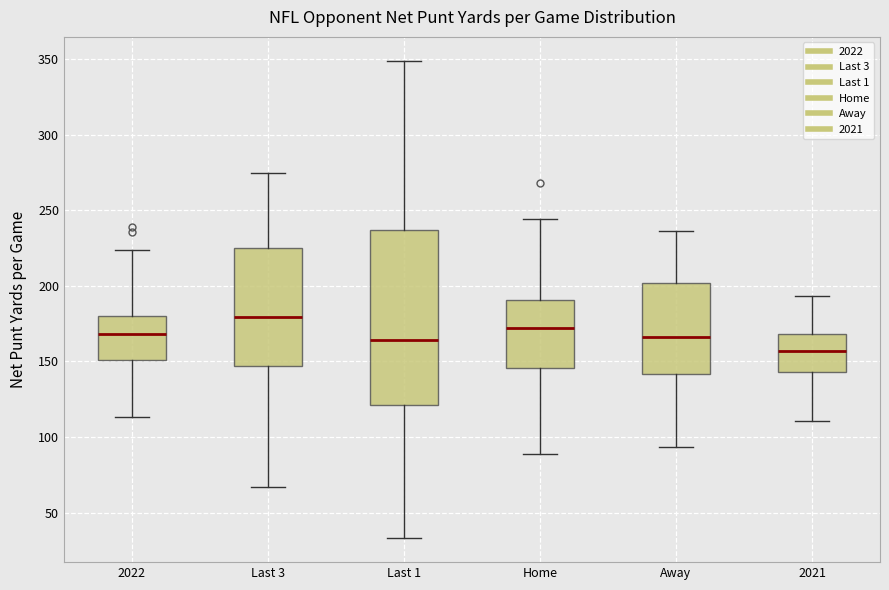

Reading left to right, transcribe this box plot: for each box, give where its median line is, the range the box spans, and where its two whiskers end, as read against the y-axis. The values are not printed on the chart, so give them approximately, as read against the axis.

2022: median 170, box 150 to 180, whiskers 115 to 225
Last 3: median 180, box 145 to 225, whiskers 65 to 275
Last 1: median 165, box 120 to 235, whiskers 35 to 350
Home: median 170, box 145 to 190, whiskers 90 to 245
Away: median 165, box 140 to 200, whiskers 95 to 235
2021: median 155, box 145 to 170, whiskers 110 to 195